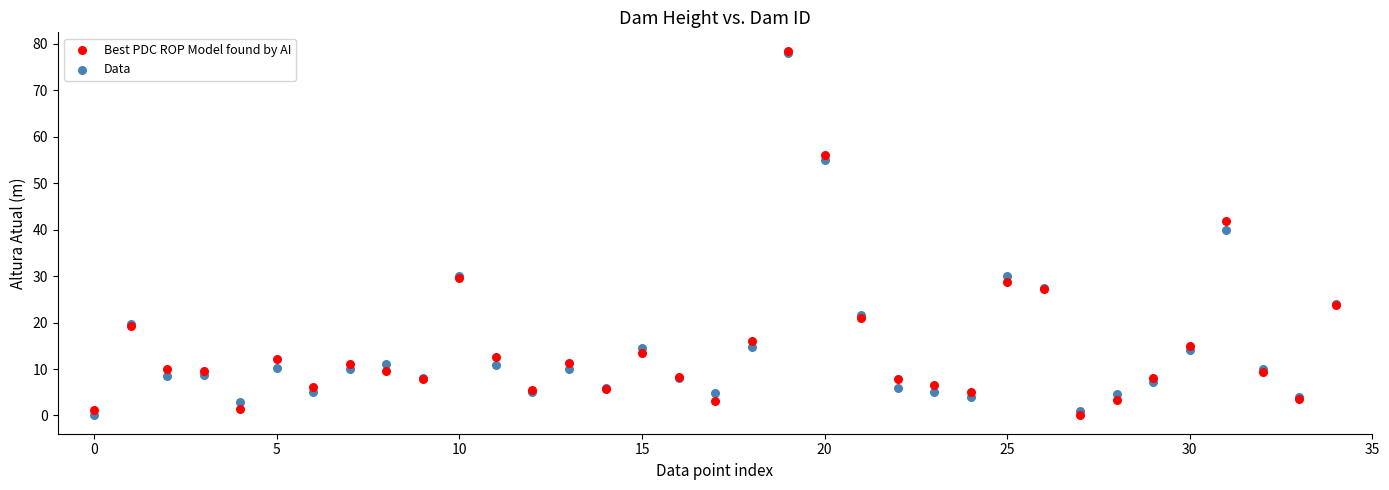

In the Best PDC ROP Model found by AI series, what Y value is closest to 39?

41.9